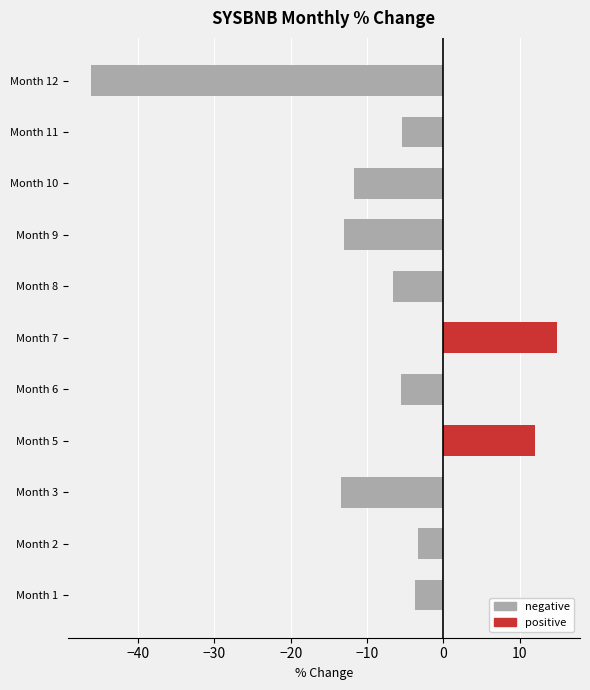

What is the average value of the positive series?

2.4